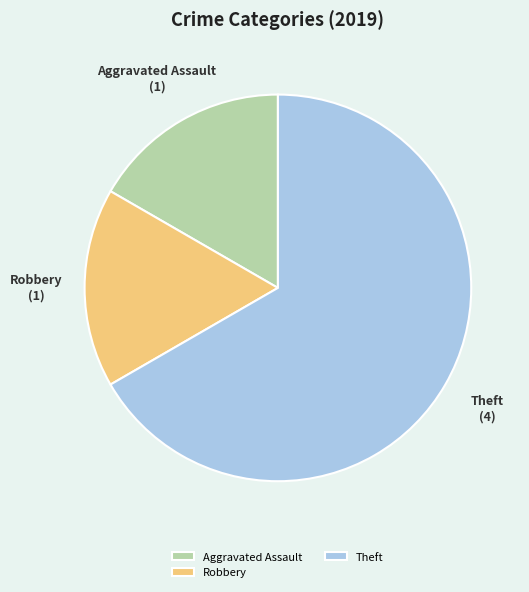

Combined, do Theft and Robbery account for over 50%?

Yes